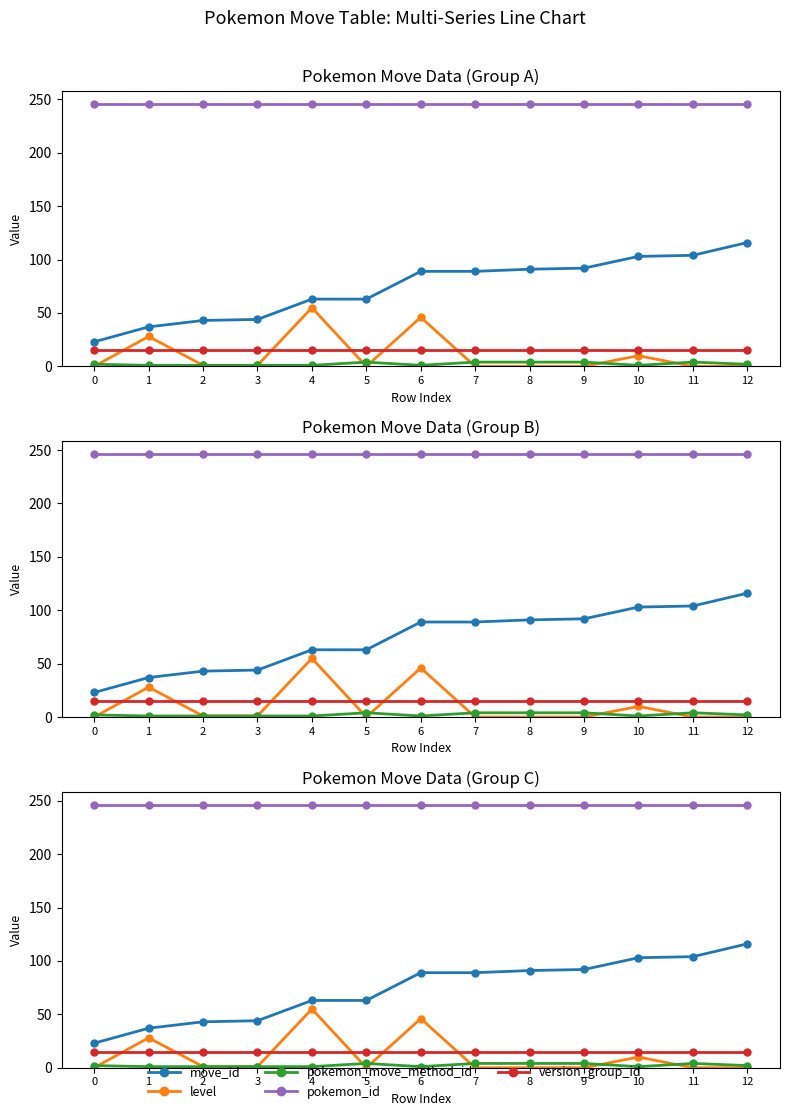

Reading left to right, transcribe all the data shown in this chart.

move_id: 0=23	1=37	2=43	3=44	4=63	5=63	6=89	7=89	8=91	9=92	10=103	11=104	12=116
level: 0=0	1=28	2=1	3=1	4=55	5=0	6=46	7=0	8=0	9=0	10=10	11=0	12=0
pokemon_move_method_id: 0=2	1=1	2=1	3=1	4=1	5=4	6=1	7=4	8=4	9=4	10=1	11=4	12=2
pokemon_id: 0=246	1=246	2=246	3=246	4=246	5=246	6=246	7=246	8=246	9=246	10=246	11=246	12=246
version_group_id: 0=15	1=15	2=15	3=15	4=15	5=15	6=15	7=15	8=15	9=15	10=15	11=15	12=15